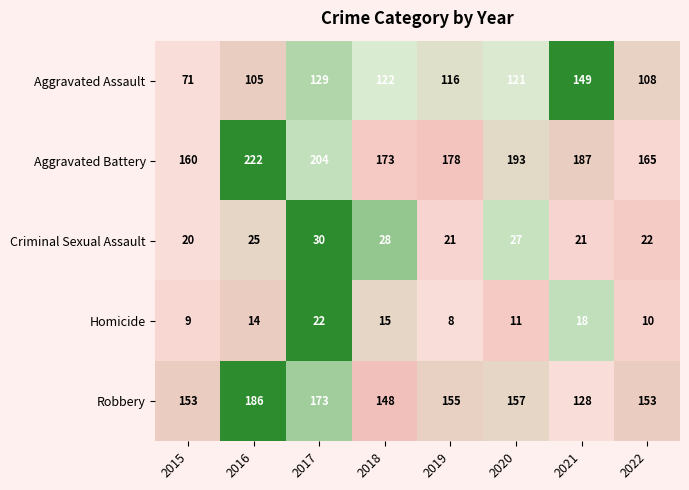

What is the total value across all series at 2021?

503